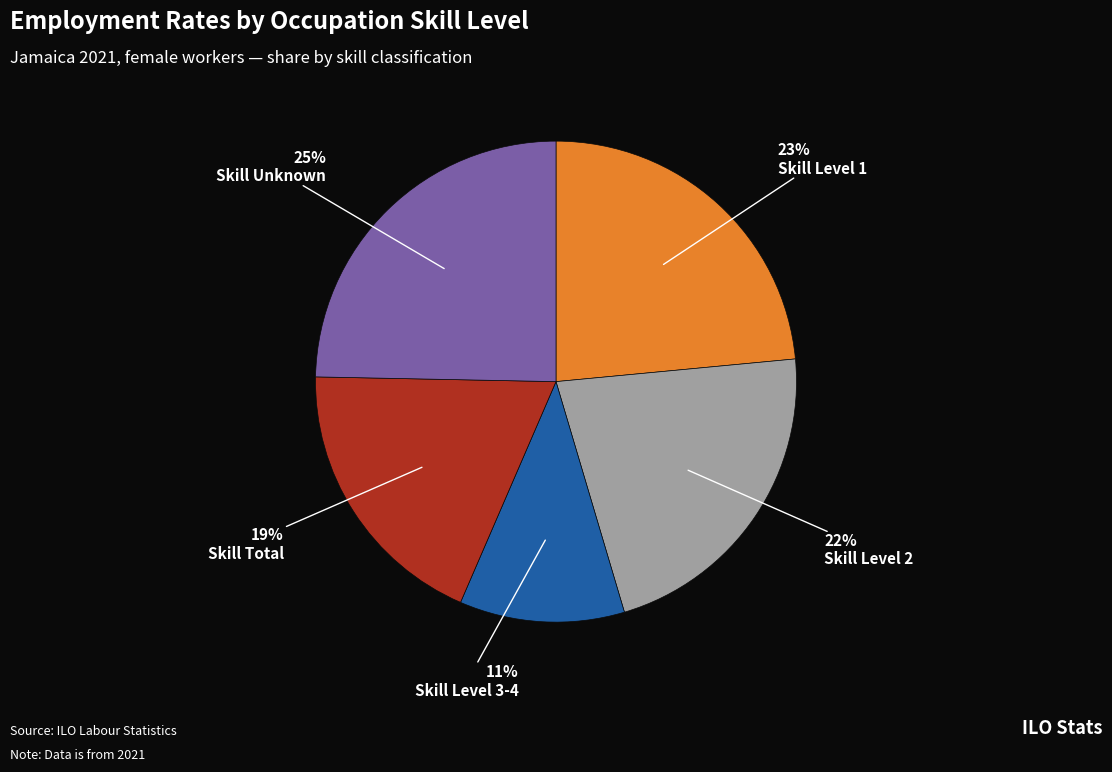

What is the ratio of the value at Skill Unknown to the value at Skill Total?

1.3